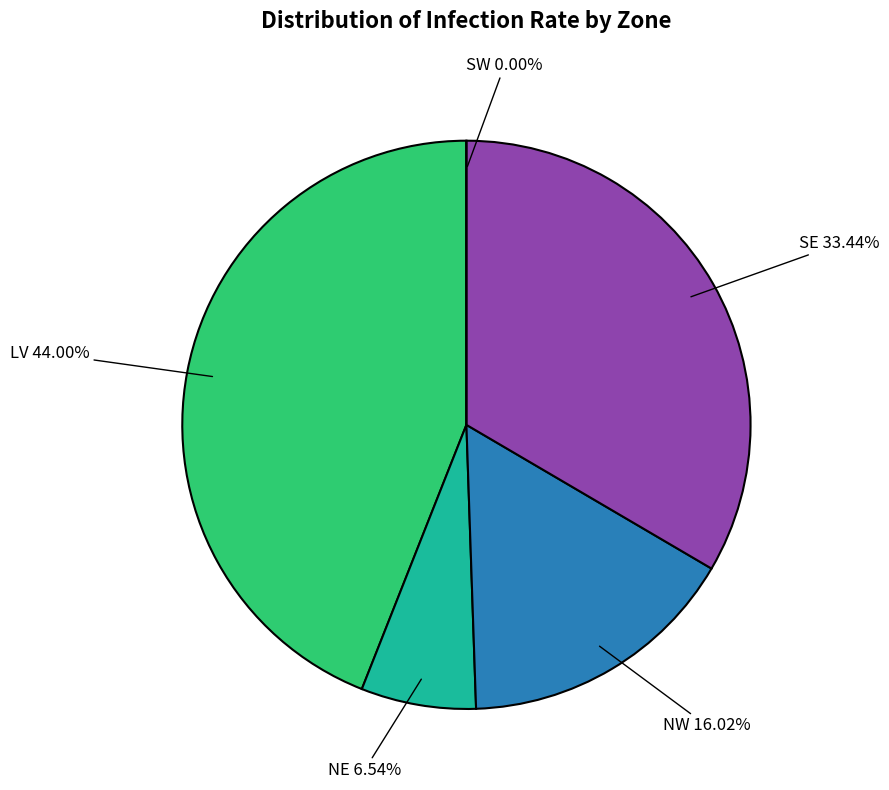

To the nearest percent, what is the combined percentage of SE and NE?

40%